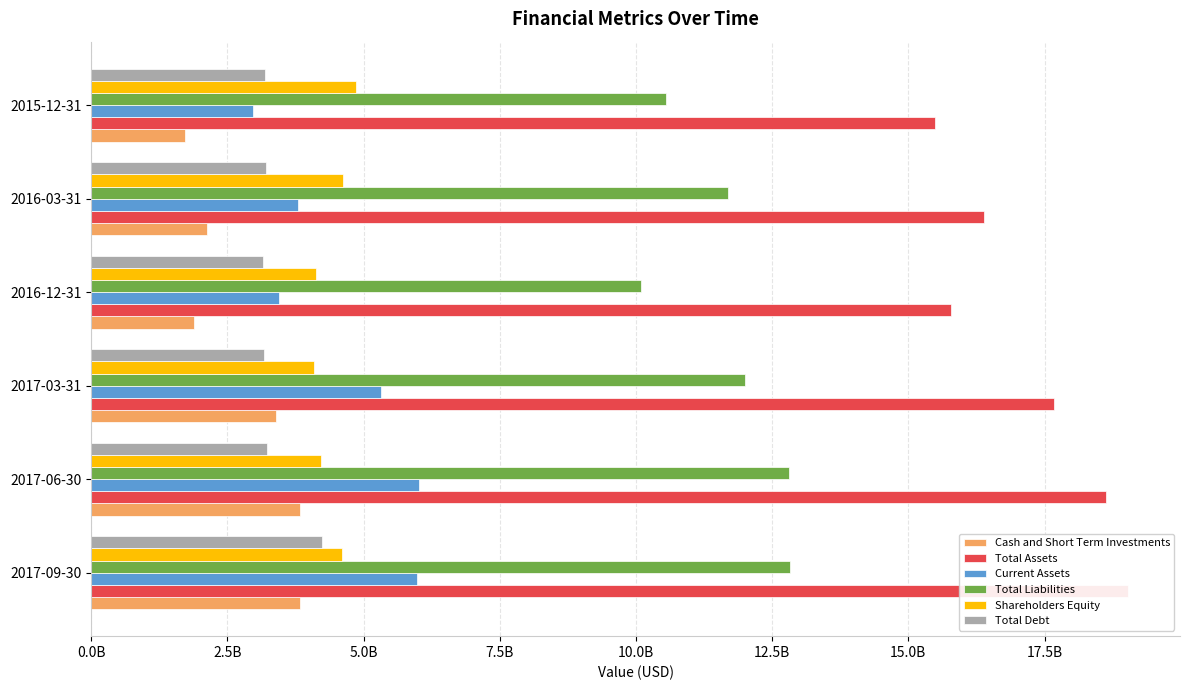

Is it true that Total Liabilities equals 10084443000 at 2016-12-31?

True